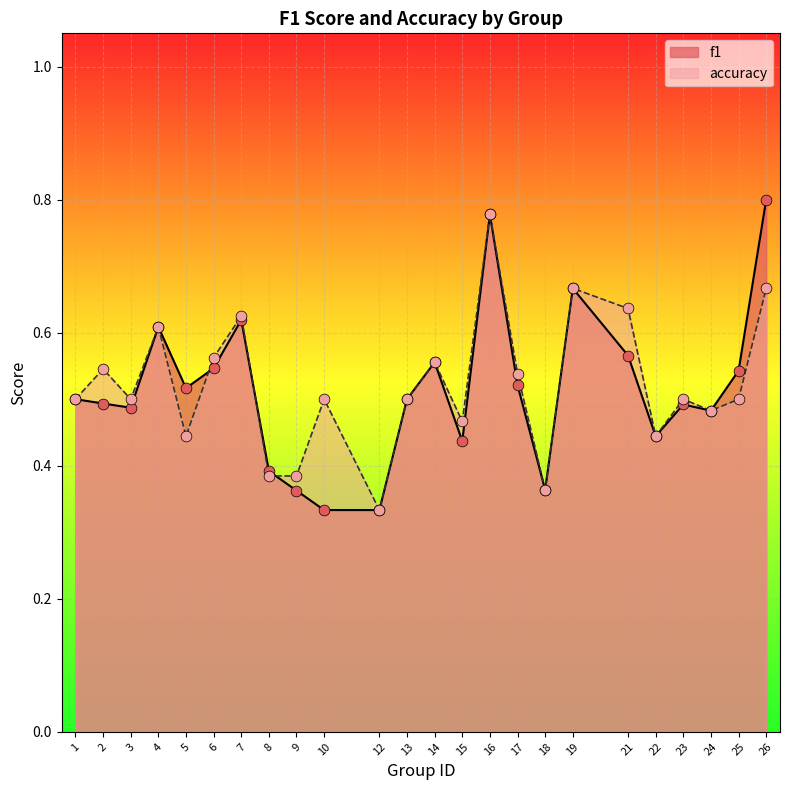

At how many categories does at least one series exceed 0?

24